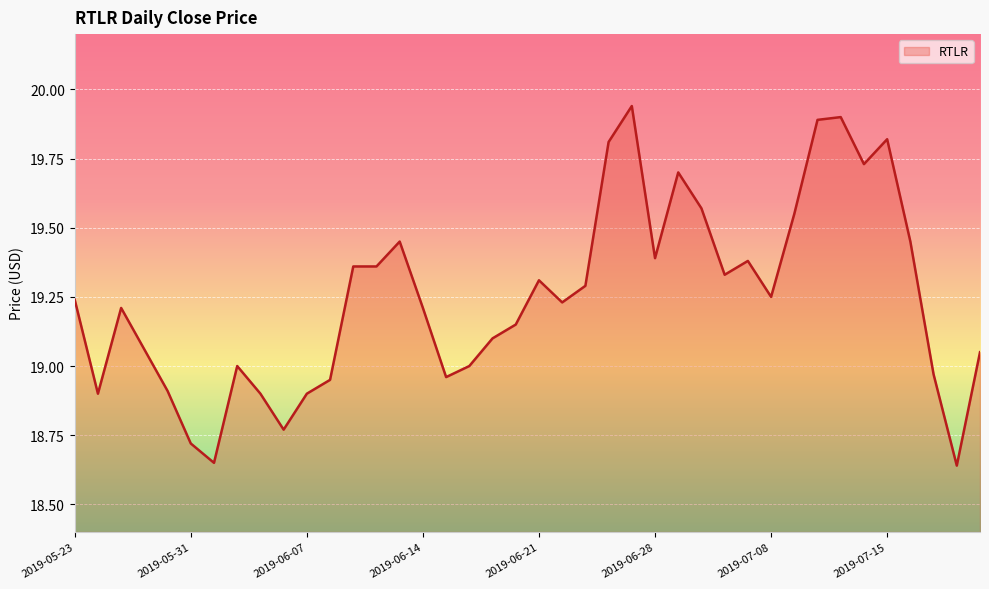

What is the difference between the maximum and minimum values?

1.3